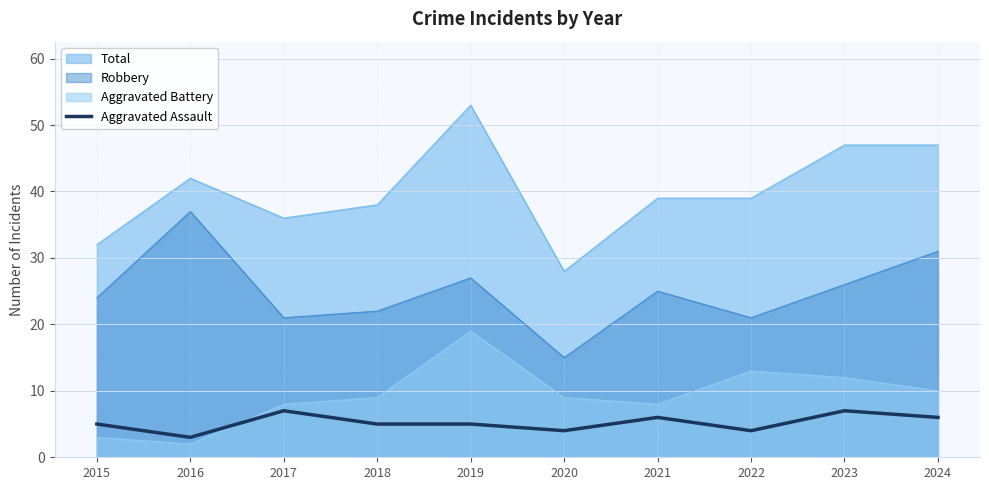

What is the value of the 5th point from the left?

5